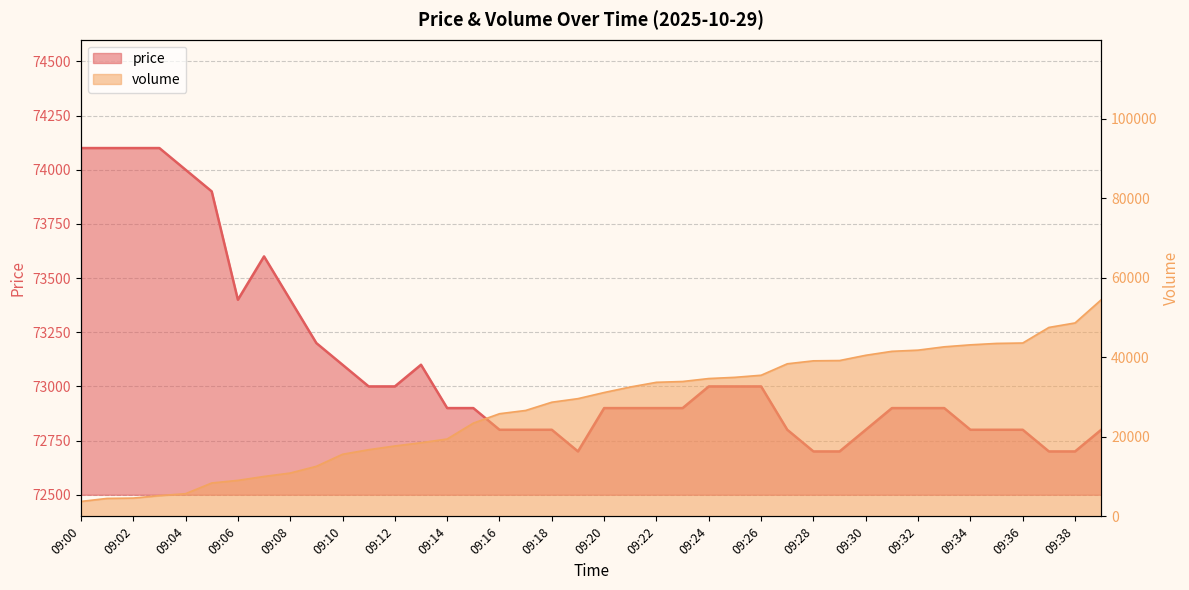

What value does the price series have at 09:31?

72900